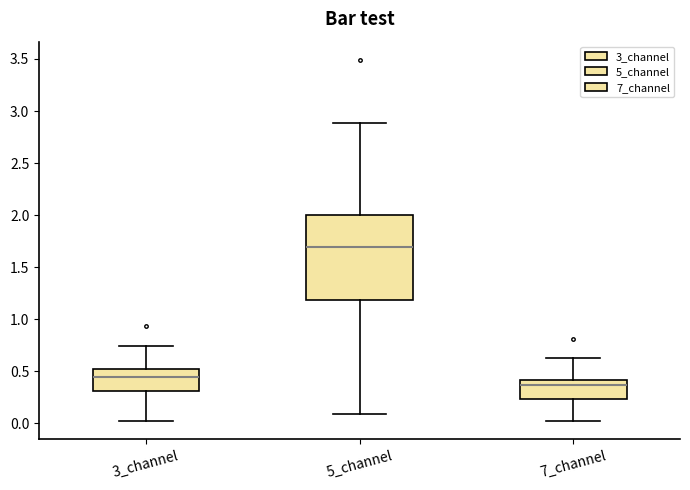

Reading left to right, transcribe this box plot: for each box, give where its median line is, the range the box spans, and where its two whiskers end, as read against the y-axis. The values are not printed on the chart, so give them approximately, as read against the axis.

3_channel: median 0.45, box 0.30 to 0.50, whiskers 0.00 to 0.75
5_channel: median 1.70, box 1.20 to 2.00, whiskers 0.10 to 2.90
7_channel: median 0.35, box 0.25 to 0.40, whiskers 0.00 to 0.65